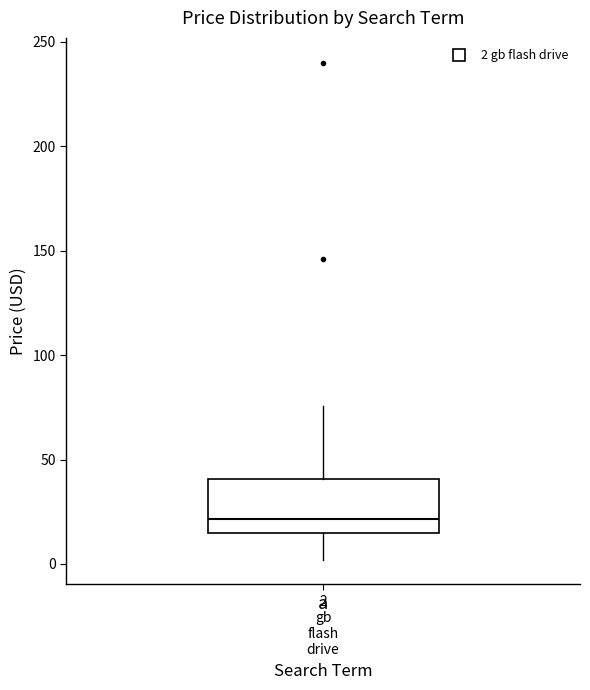

Transcribe this box plot: give where the median line is, the range the box spans, and where the two whiskers end, as read against the y-axis. The values are not printed on the chart, so give them approximately, as read against the axis.

median 20, box 15 to 40, whiskers 0 to 75